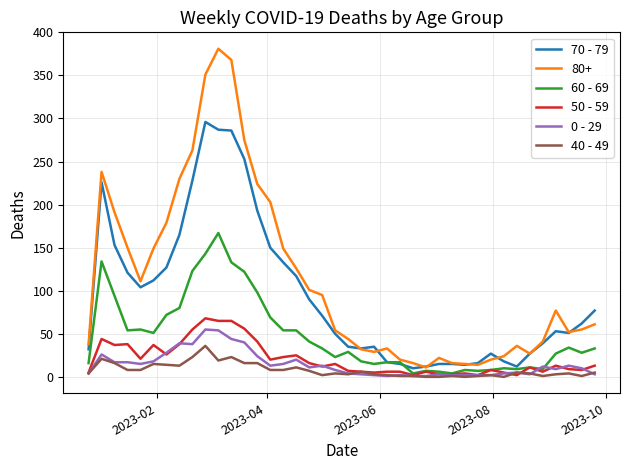

Which series ends up on top after the final intersection of 0 - 29 and 50 - 59?

50 - 59